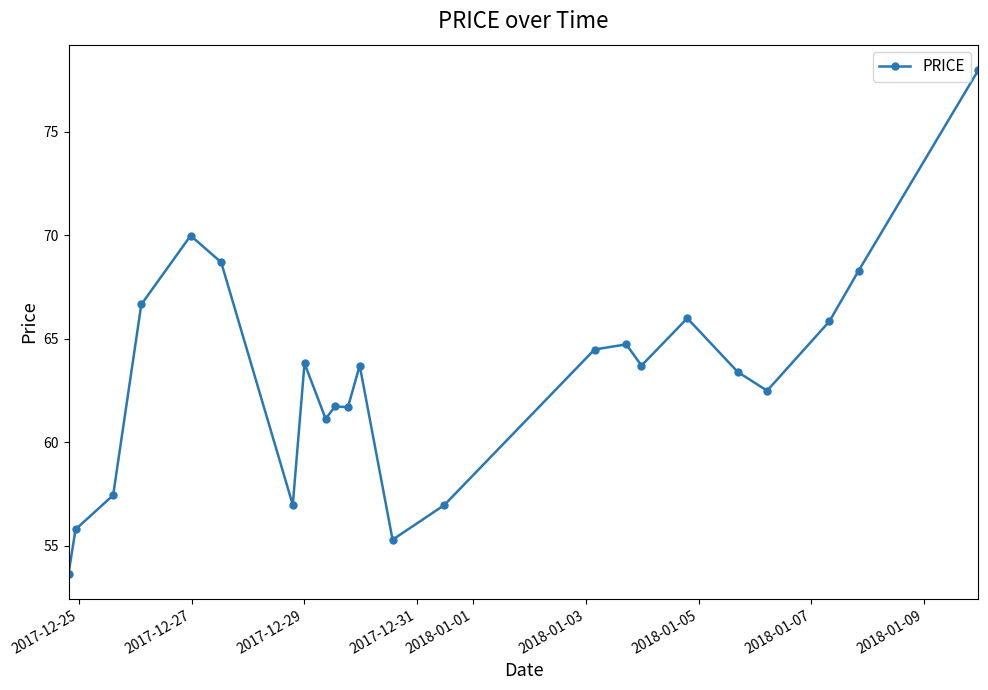

What is the average value?

63.1